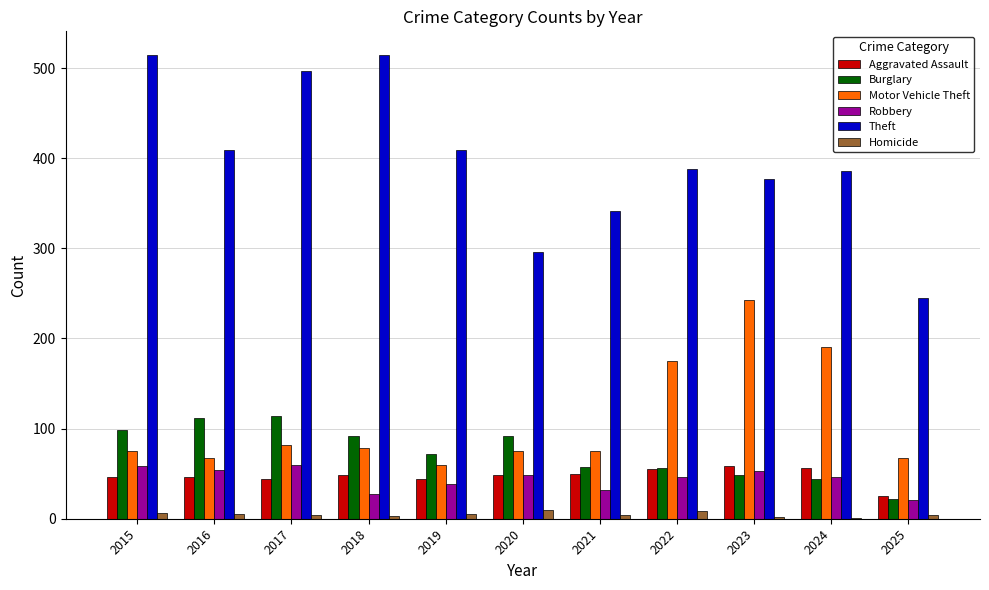

What is the sum of all Robbery values?

484